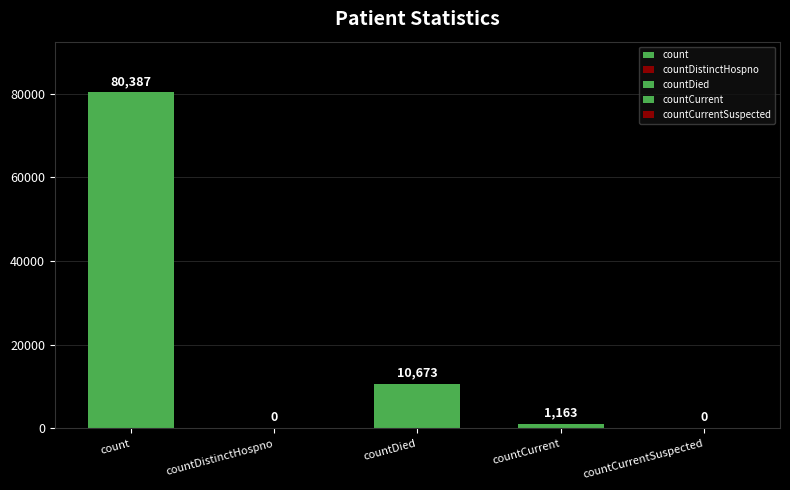

Reading left to right, extract all data points from this chart.

80387	0	10673	1163	0